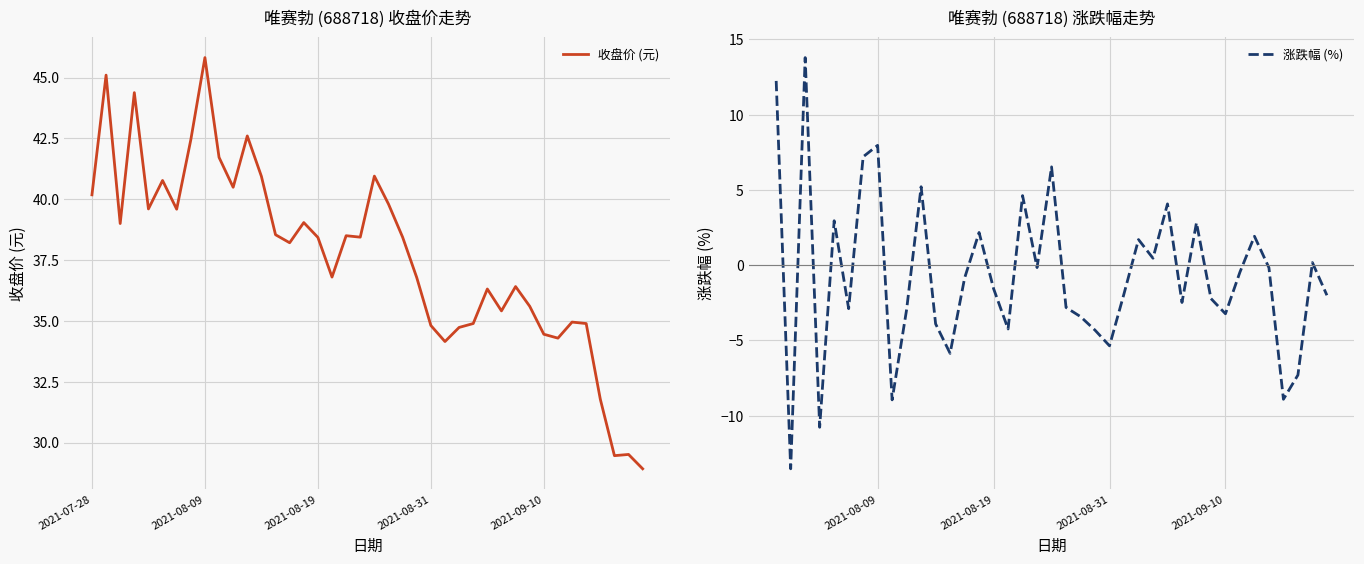

Reading left to right, transcribe all the data shown in this chart.

2021-07-28=40.2	2021-07-29=45.1	2021-07-30=39.0	2021-08-02=44.4	2021-08-03=39.6	2021-08-04=40.8	2021-08-05=39.6	2021-08-06=42.4	2021-08-09=45.8	2021-08-10=41.7	2021-08-11=40.5	2021-08-12=42.6	2021-08-13=40.9	2021-08-16=38.5	2021-08-17=38.2	2021-08-18=39.0	2021-08-19=38.4	2021-08-20=36.8	2021-08-23=38.5	2021-08-24=38.4	2021-08-25=41.0	2021-08-26=39.8	2021-08-27=38.4	2021-08-30=36.8	2021-08-31=34.8	2021-09-01=34.1	2021-09-02=34.7	2021-09-03=34.9	2021-09-06=36.3	2021-09-07=35.4	2021-09-08=36.4	2021-09-09=35.6	2021-09-10=34.5	2021-09-13=34.3	2021-09-14=35.0	2021-09-15=34.9	2021-09-16=31.8	2021-09-17=29.5	2021-09-22=29.5	2021-09-23=28.9